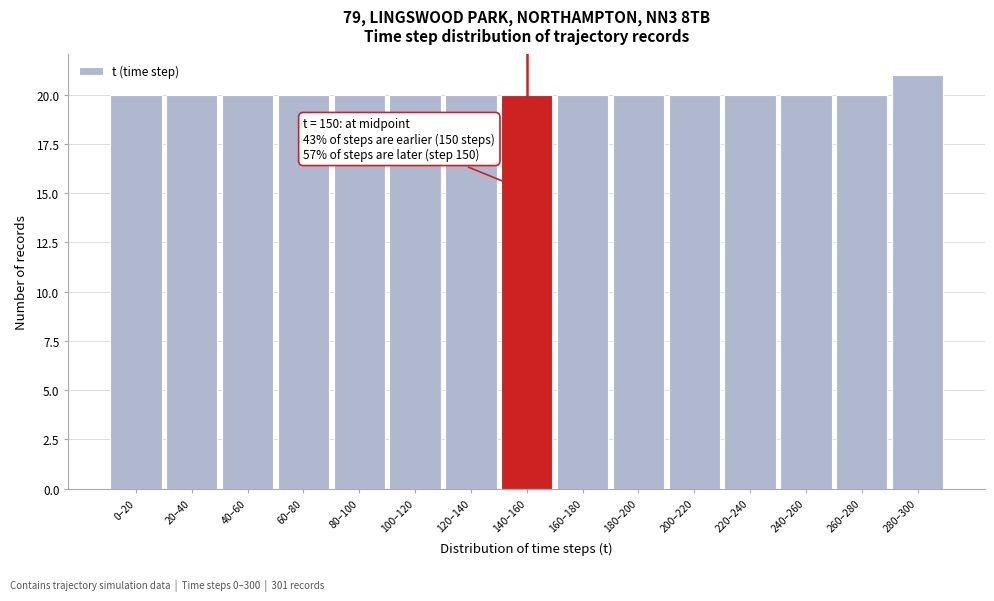

Reading left to right, what are all the values shown in this chart?

0–20=20	20–40=20	40–60=20	60–80=20	80–100=20	100–120=20	120–140=20	140–160=20	160–180=20	180–200=20	200–220=20	220–240=20	240–260=20	260–280=20	280–300=21